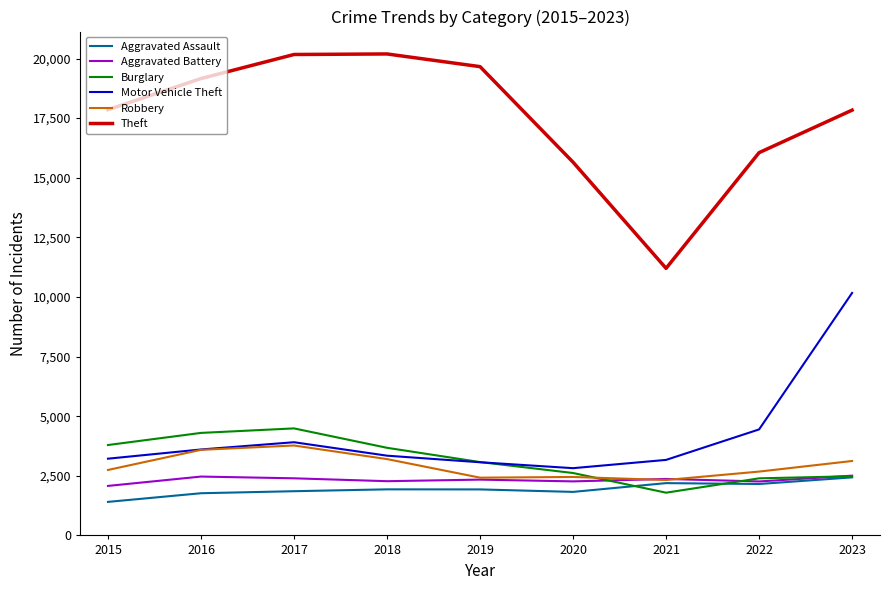

In Robbery, how many points are higher than both neighbors (excluding endpoints)?

2